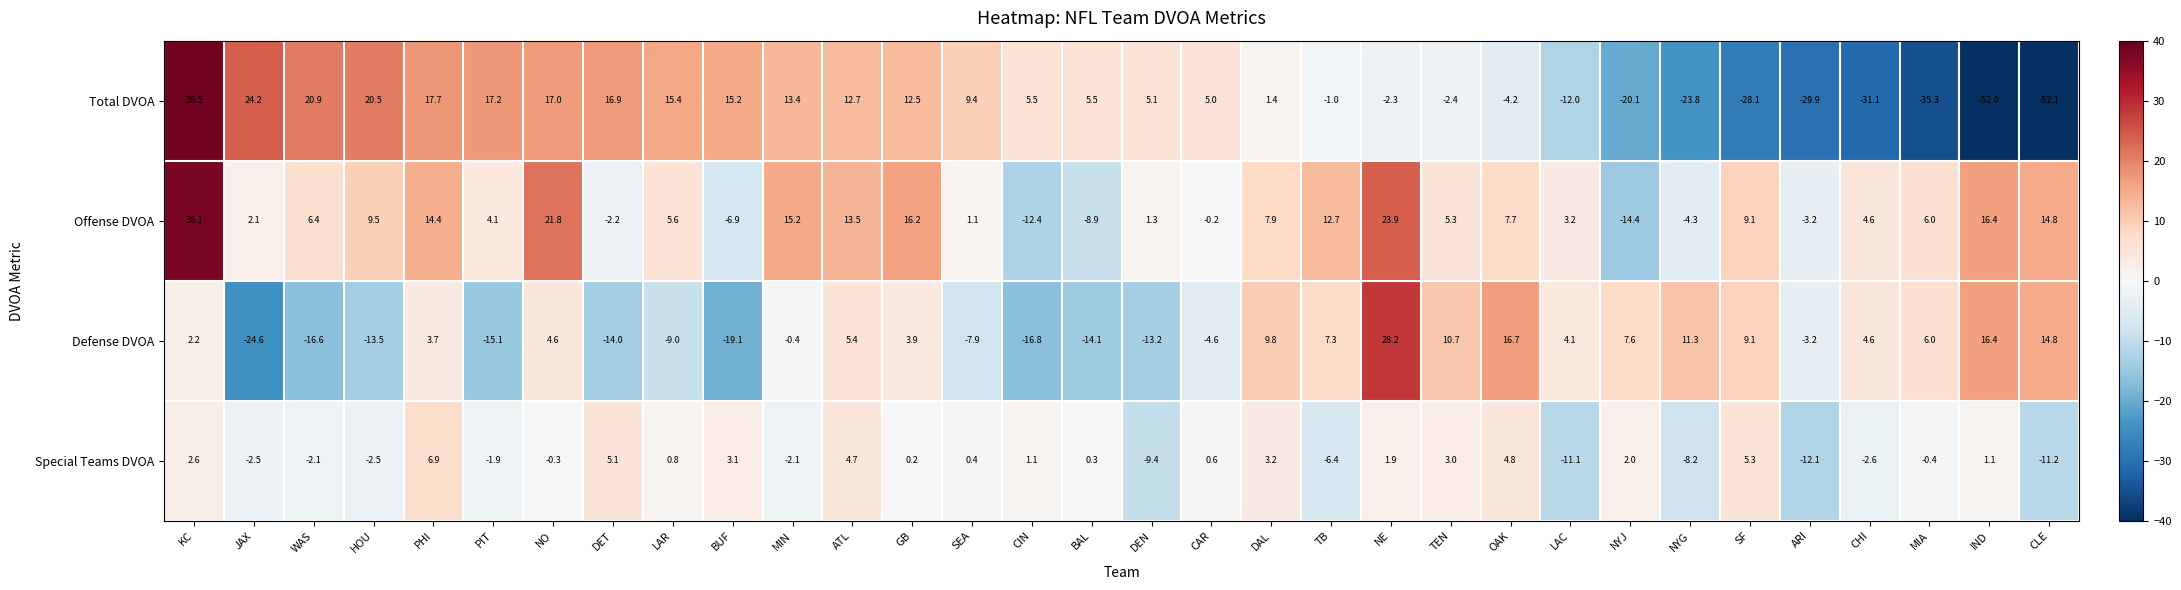

Rank the series at TEN from highest to lowest value.

Defense DVOA, Offense DVOA, Special Teams DVOA, Total DVOA